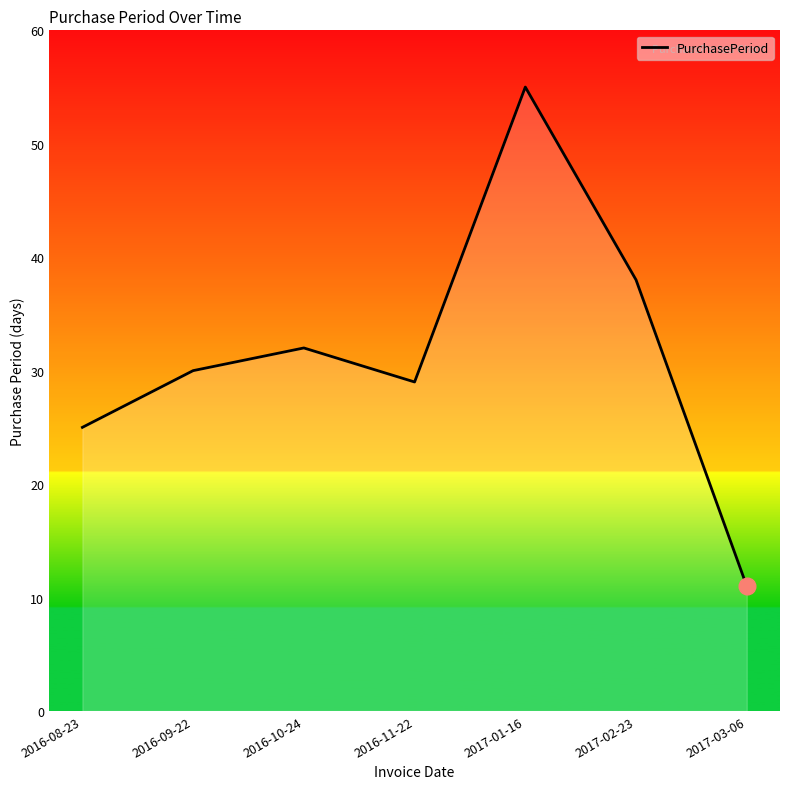

What is the difference between the values at 2017-01-16 and 2016-10-24?

23